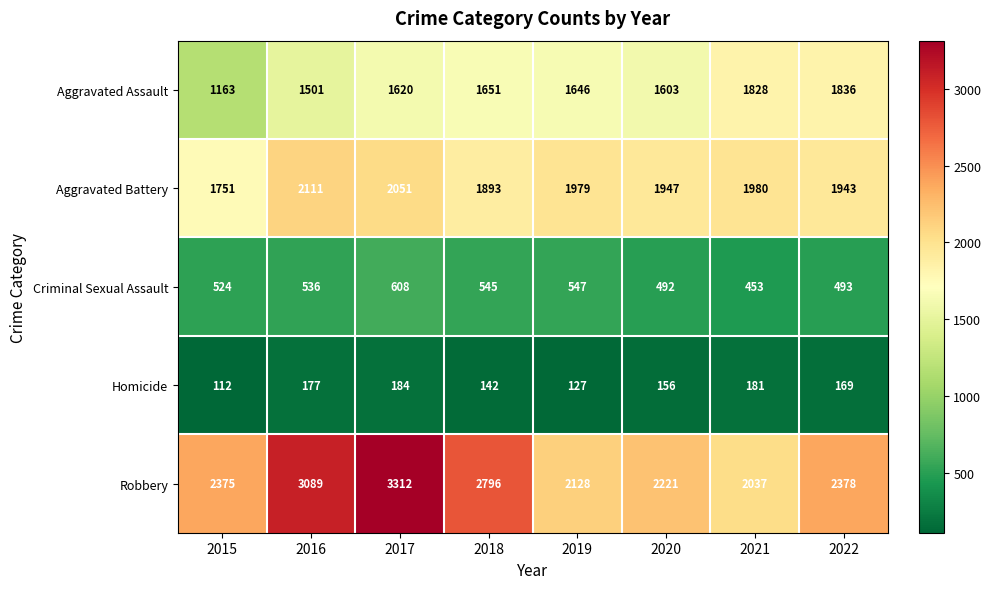

How many distinct data groups are displayed?

5